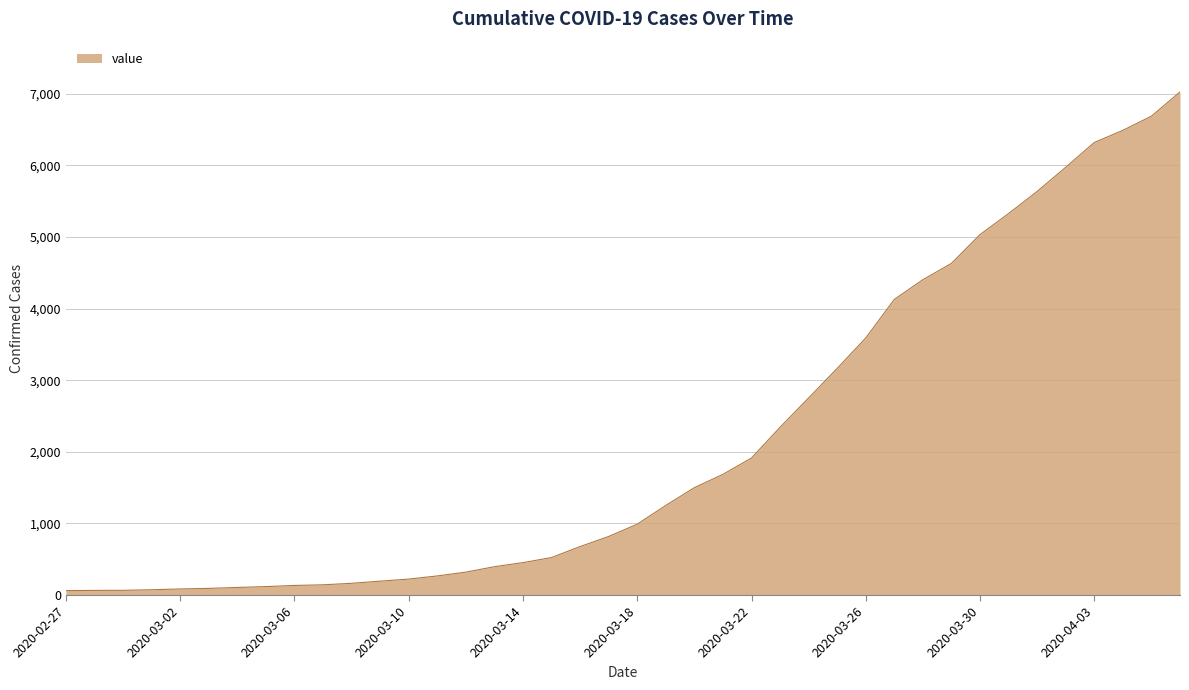

What is the maximum value shown in the chart?

7027